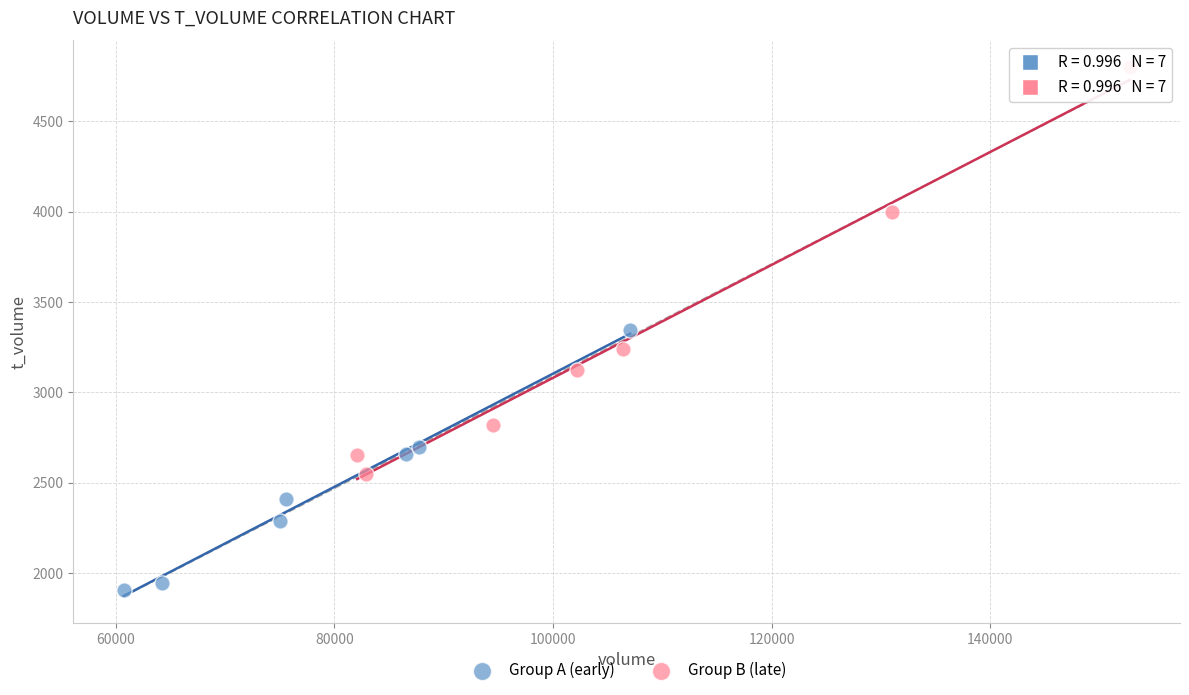

Which series contains the highest Y value?

Group B (late)